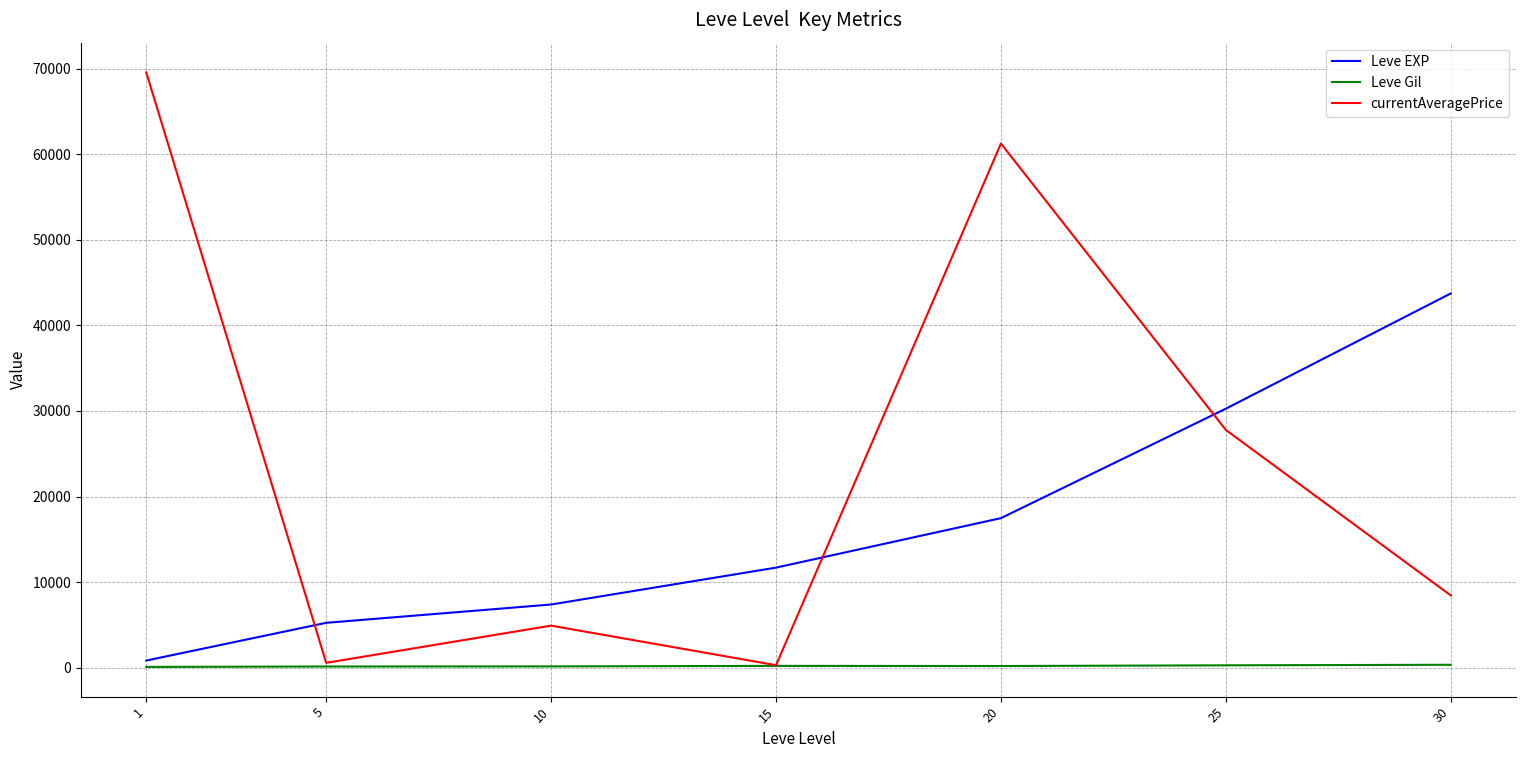

True or false: currentAveragePrice has more than 2 points higher than both neighbors.

False